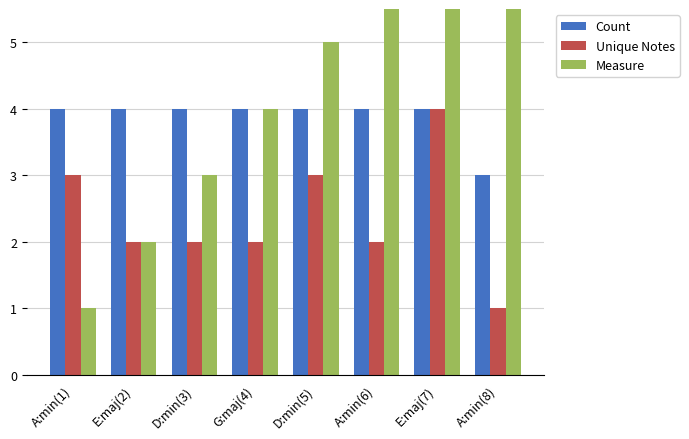

True or false: Count has a value of 4 at G:maj(4).

True